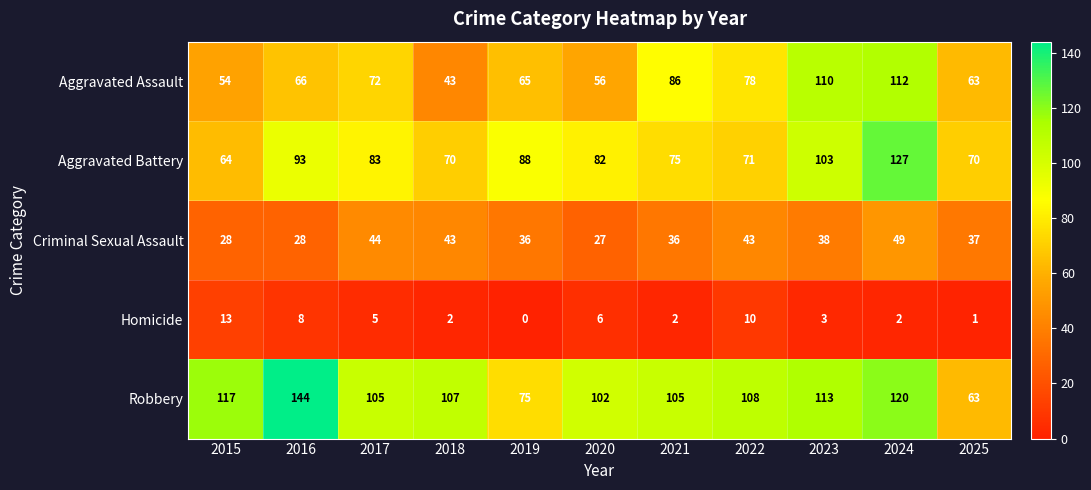

Count the number of categories in the chart.

11